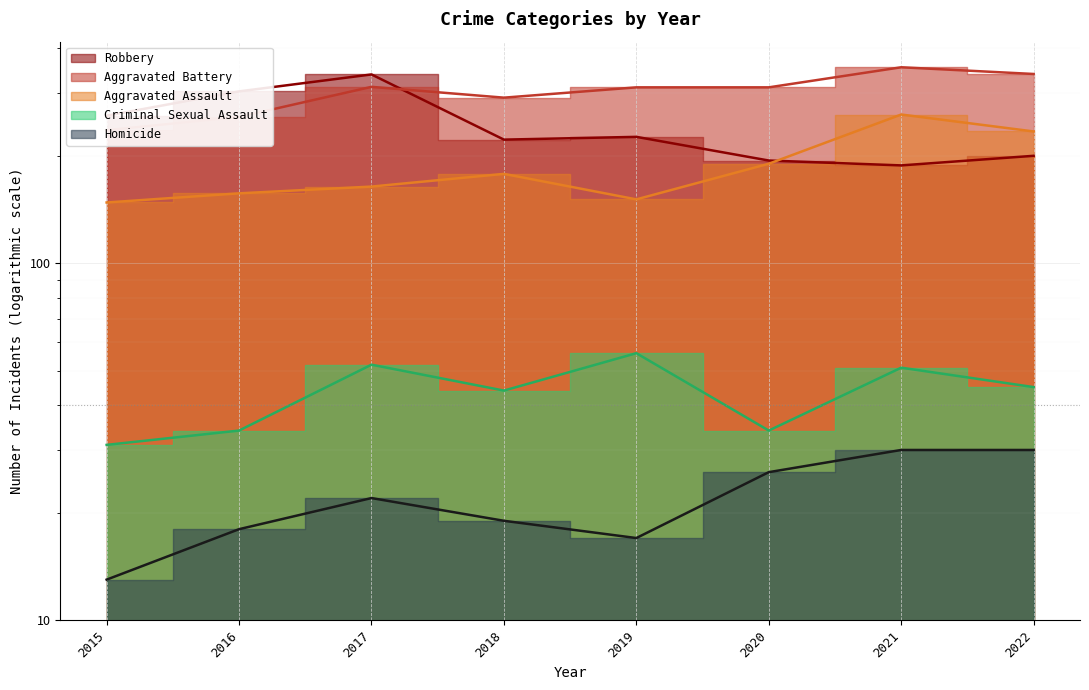

Between which two adjacent categories do Aggravated Battery and Robbery first intersect?

2017 and 2018